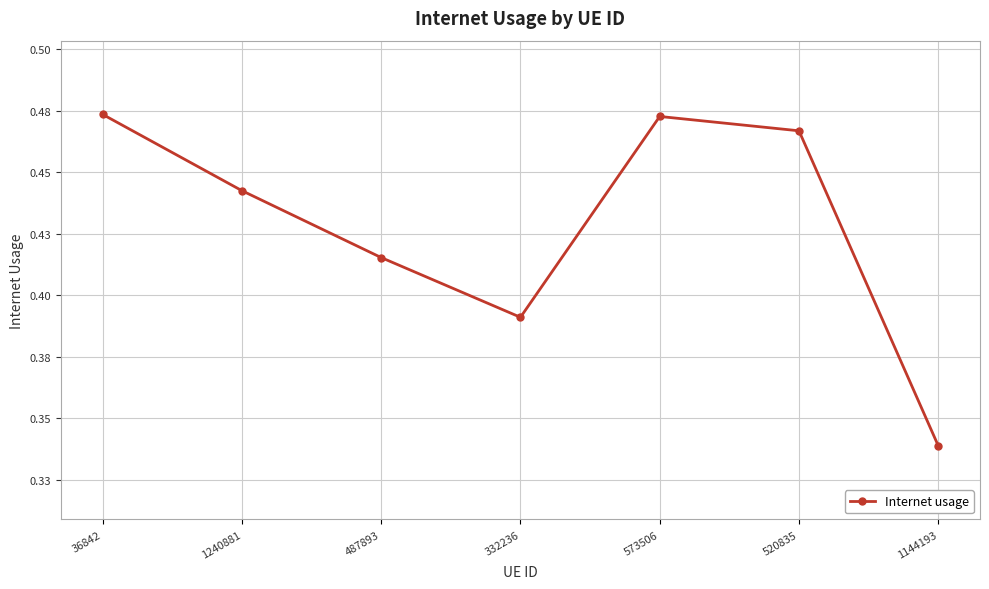

Rank the categories by value from highest to lowest.

36842, 573506, 520835, 1240881, 487893, 332236, 1144193